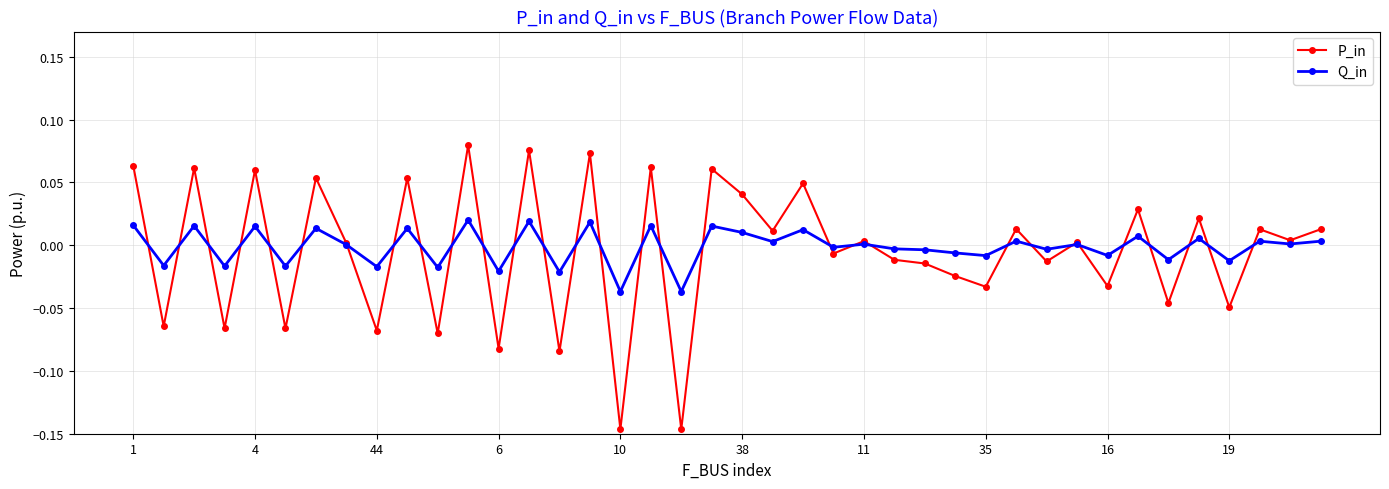

Which series has the widest spread of values?

P_in